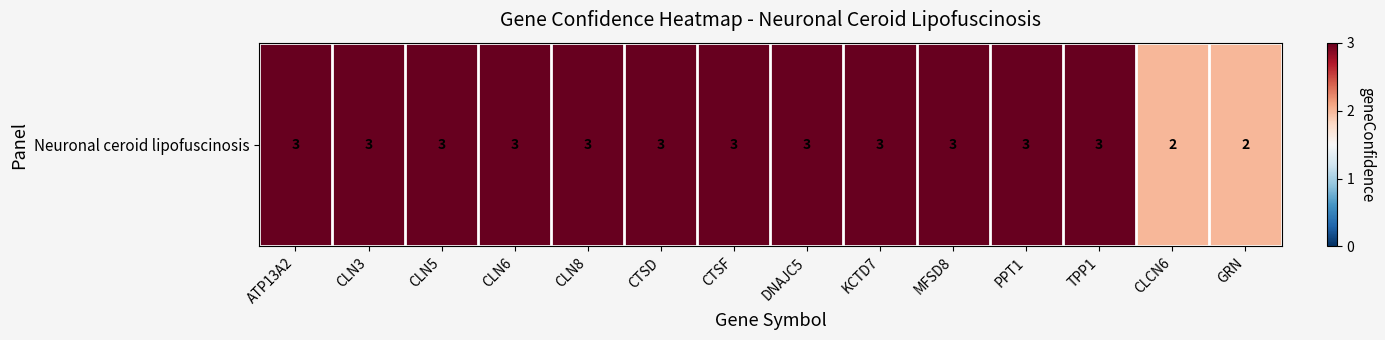

What is the ratio of the value at CTSF to the value at ATP13A2?

1.0